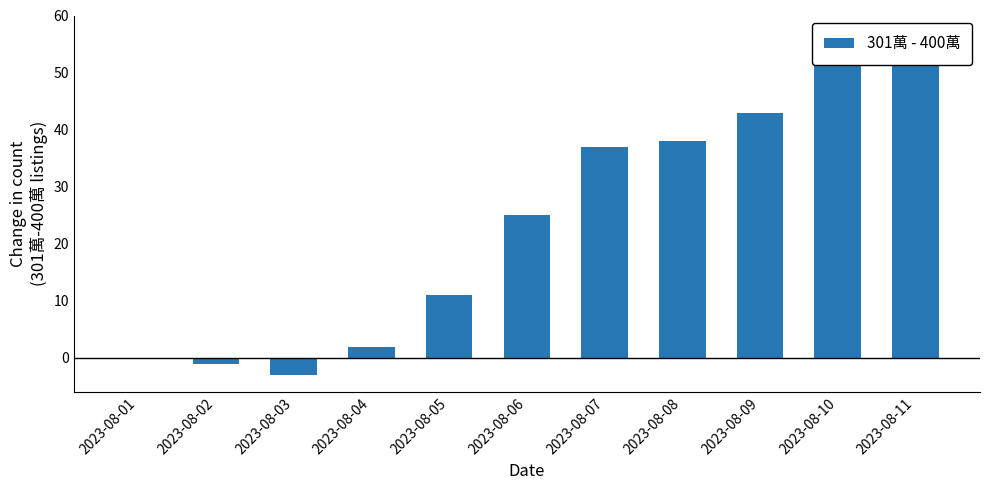

Reading left to right, what are all the values shown in this chart?

2023-08-01=0	2023-08-02=-1	2023-08-03=-3	2023-08-04=2	2023-08-05=11	2023-08-06=25	2023-08-07=37	2023-08-08=38	2023-08-09=43	2023-08-10=57	2023-08-11=55